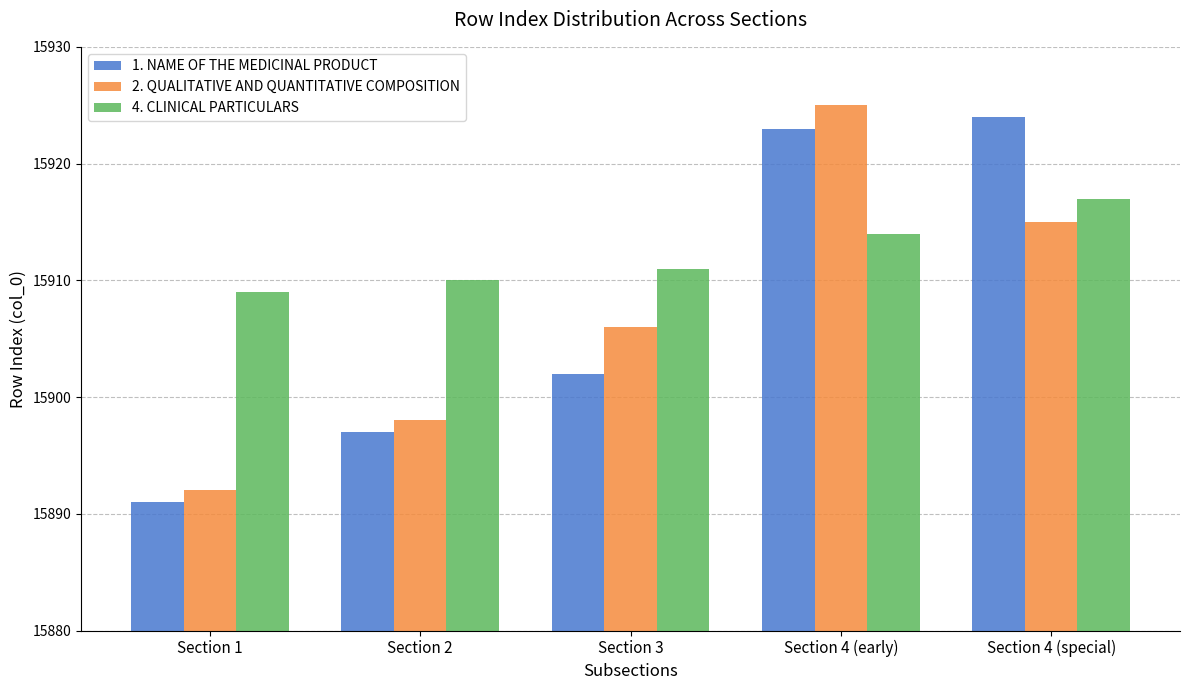

Reading left to right, transcribe all the data shown in this chart.

1. NAME OF THE MEDICINAL PRODUCT: 15891	15897	15902	15923	15924
2. QUALITATIVE AND QUANTITATIVE COMPOSITION: 15892	15898	15906	15925	15915
4. CLINICAL PARTICULARS: 15909	15910	15911	15914	15917